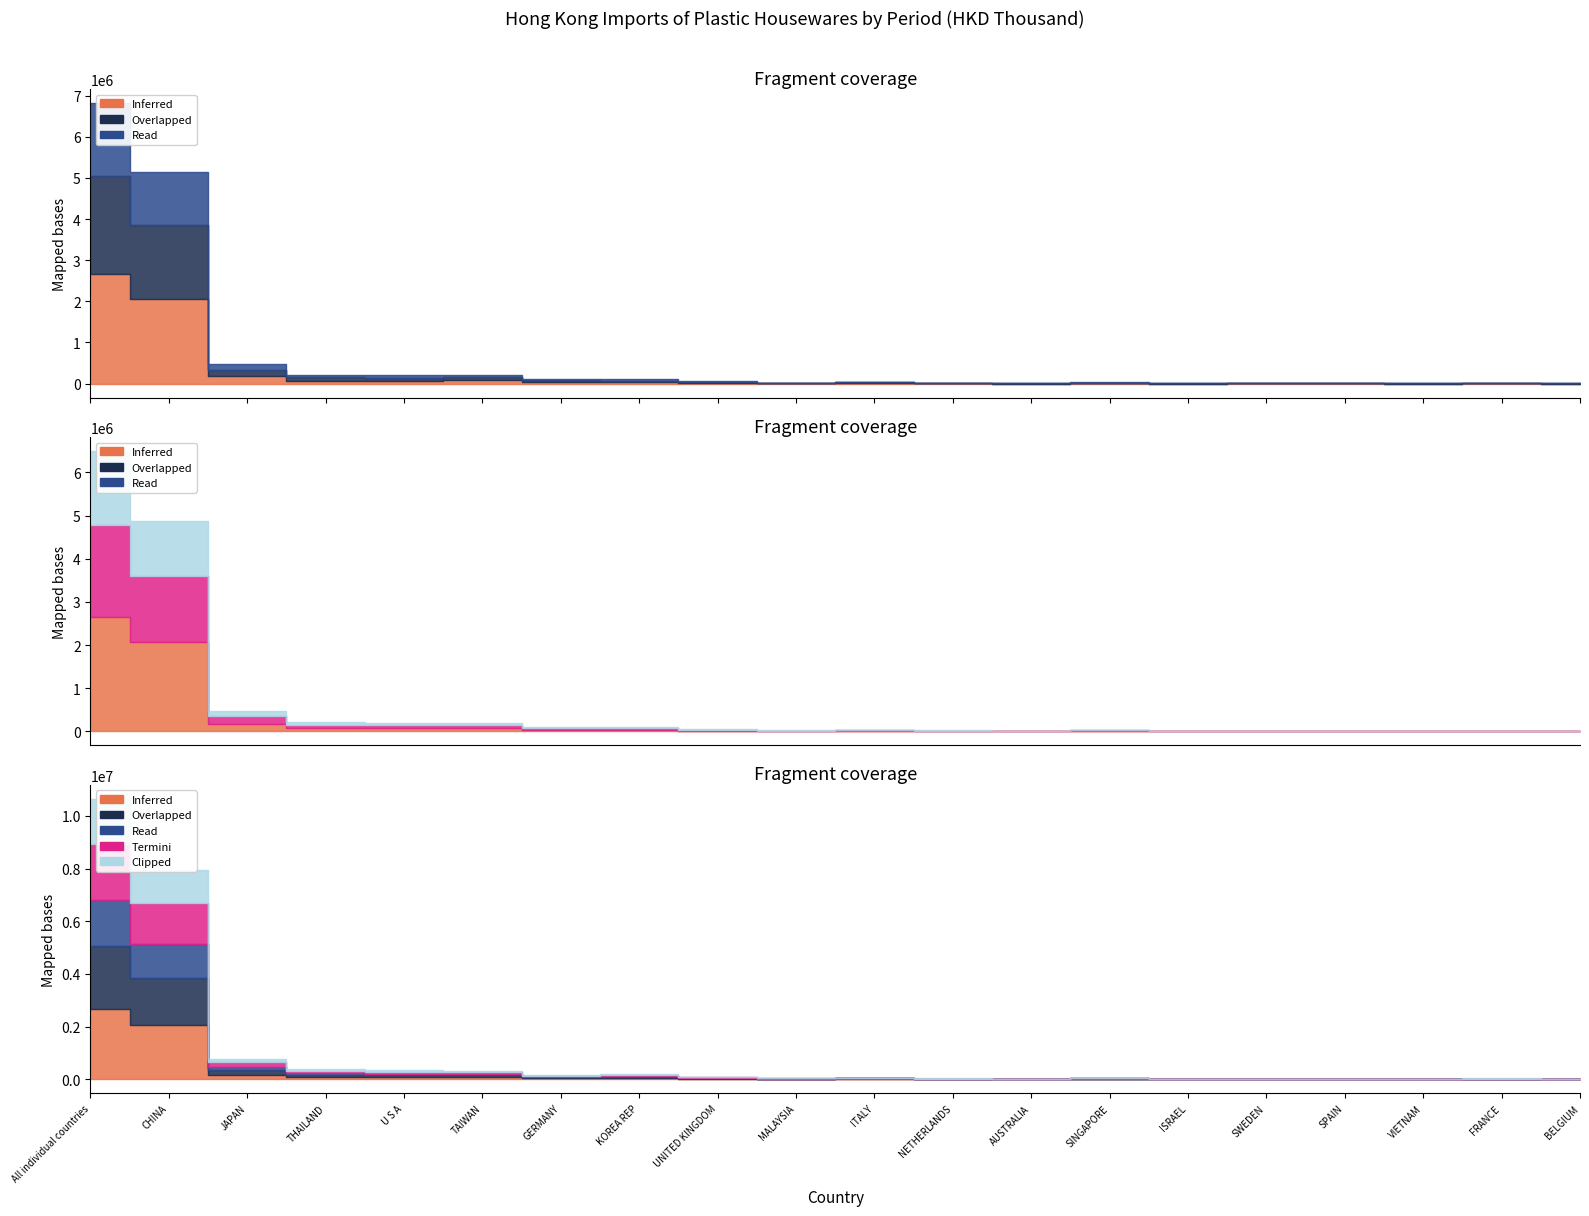

What is the label of the 1st point from the left?

All individual countries